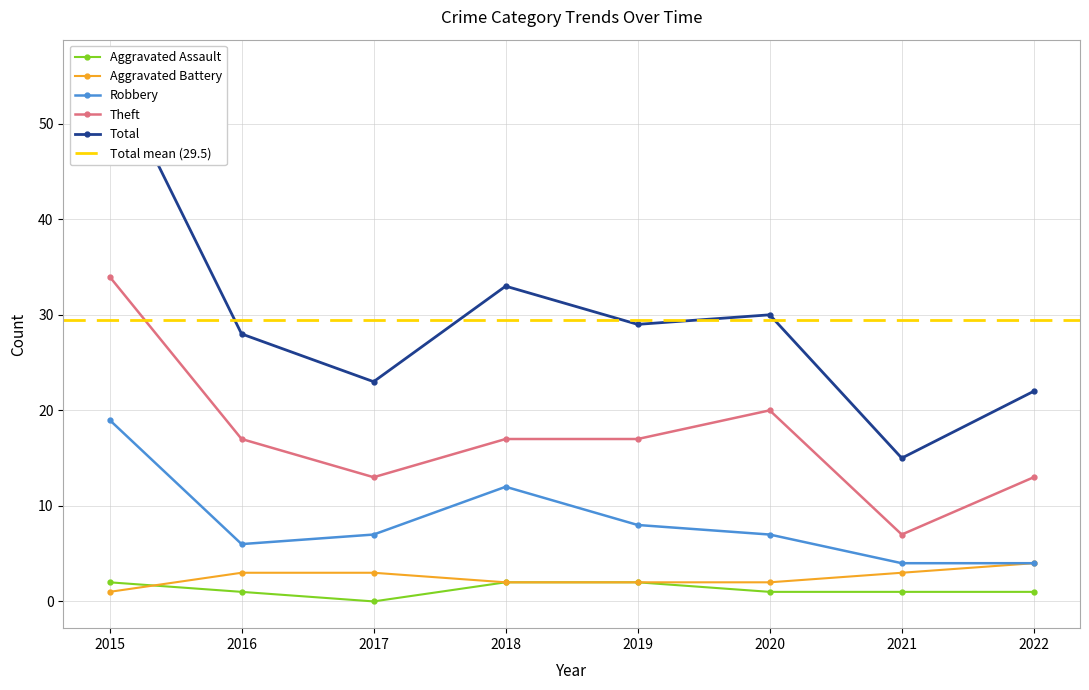

What is the value of the Theft point at the 7th from the left?

7